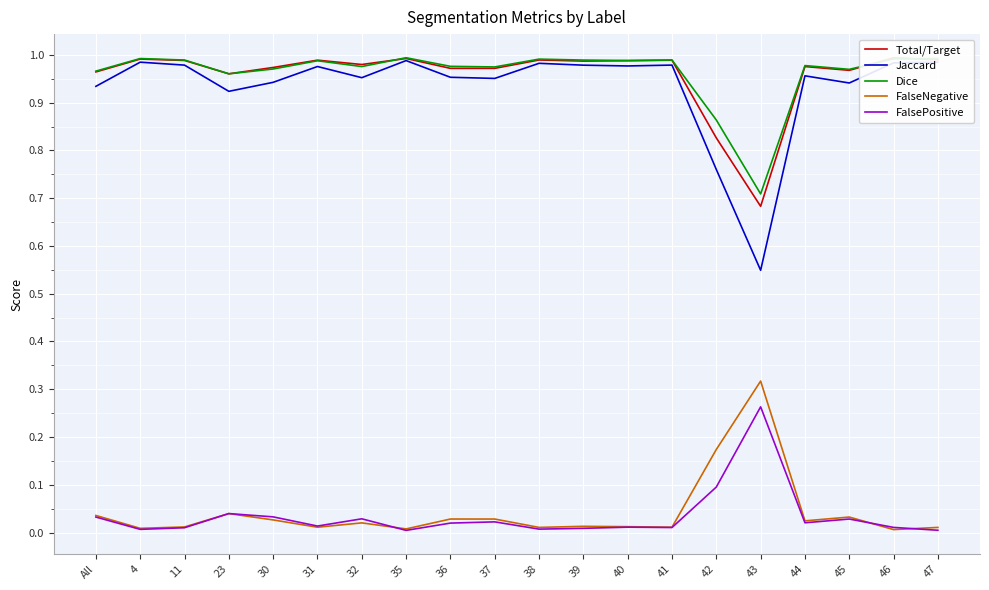

How many lines are shown in the chart?

5